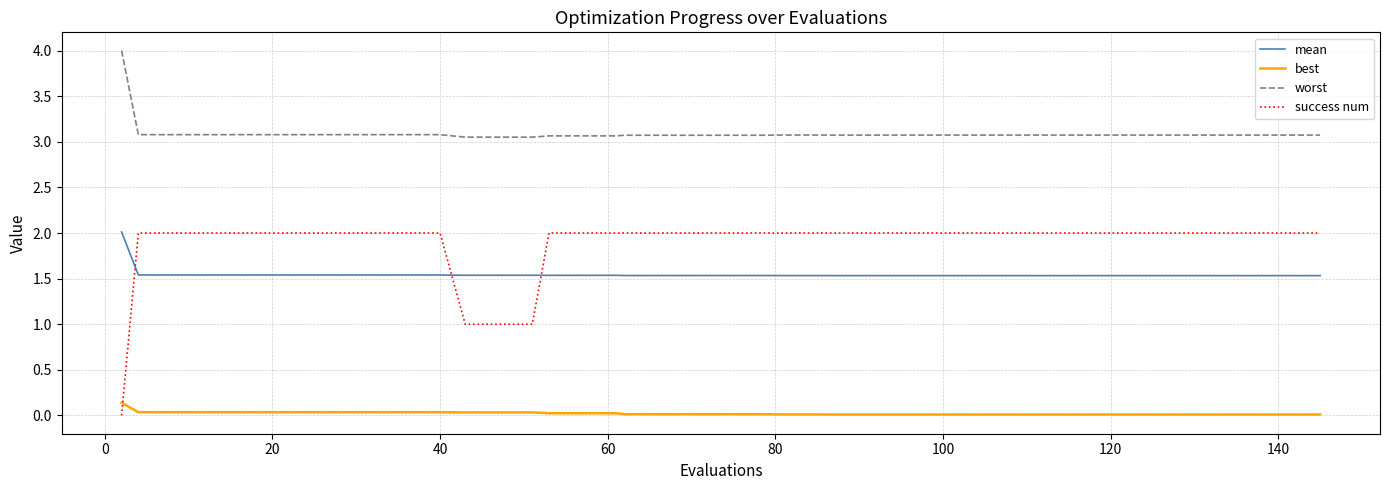

Which series has the widest spread of values?

success num